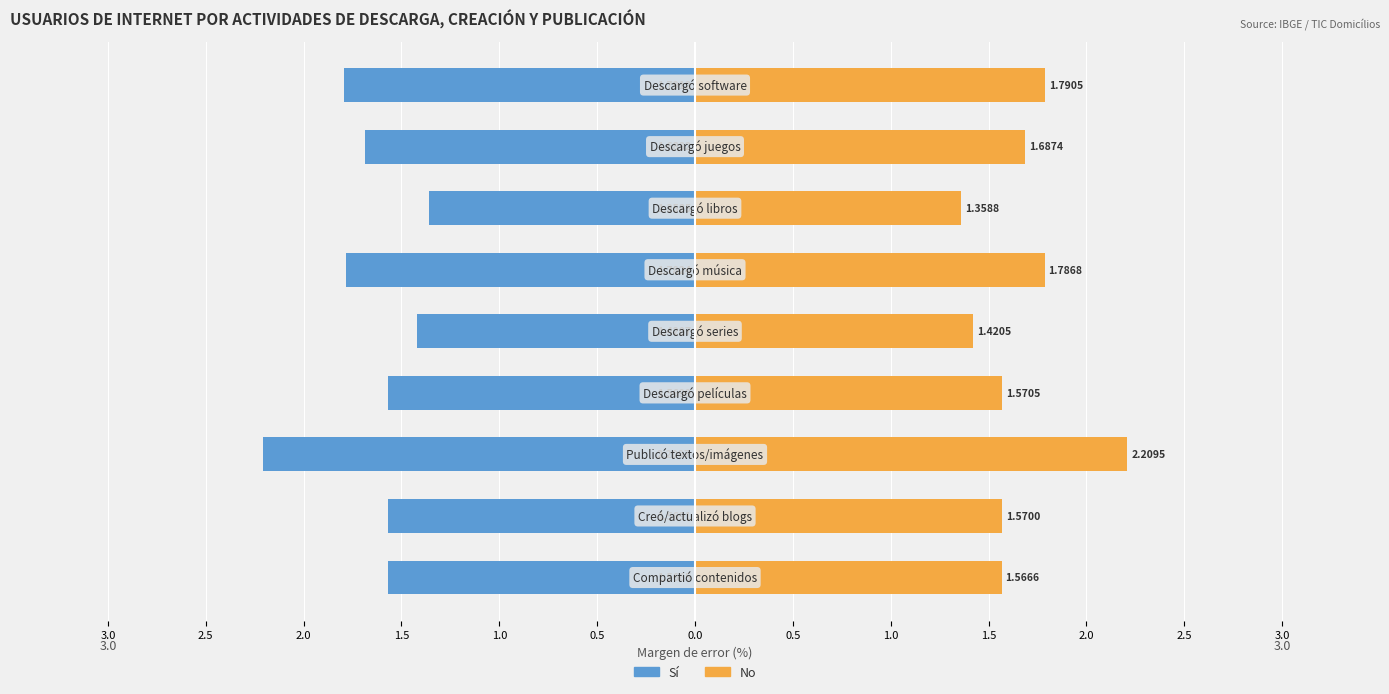

Reading left to right, extract all data points from this chart.

Sí: 3.0=-1.6	2.5=-1.6	2.0=-2.2	1.5=-1.6	1.0=-1.4	0.5=-1.8	0.0=-1.4	0.5=-1.7	1.0=-1.8
No: 3.0=1.6	2.5=1.6	2.0=2.2	1.5=1.6	1.0=1.4	0.5=1.8	0.0=1.4	0.5=1.7	1.0=1.8